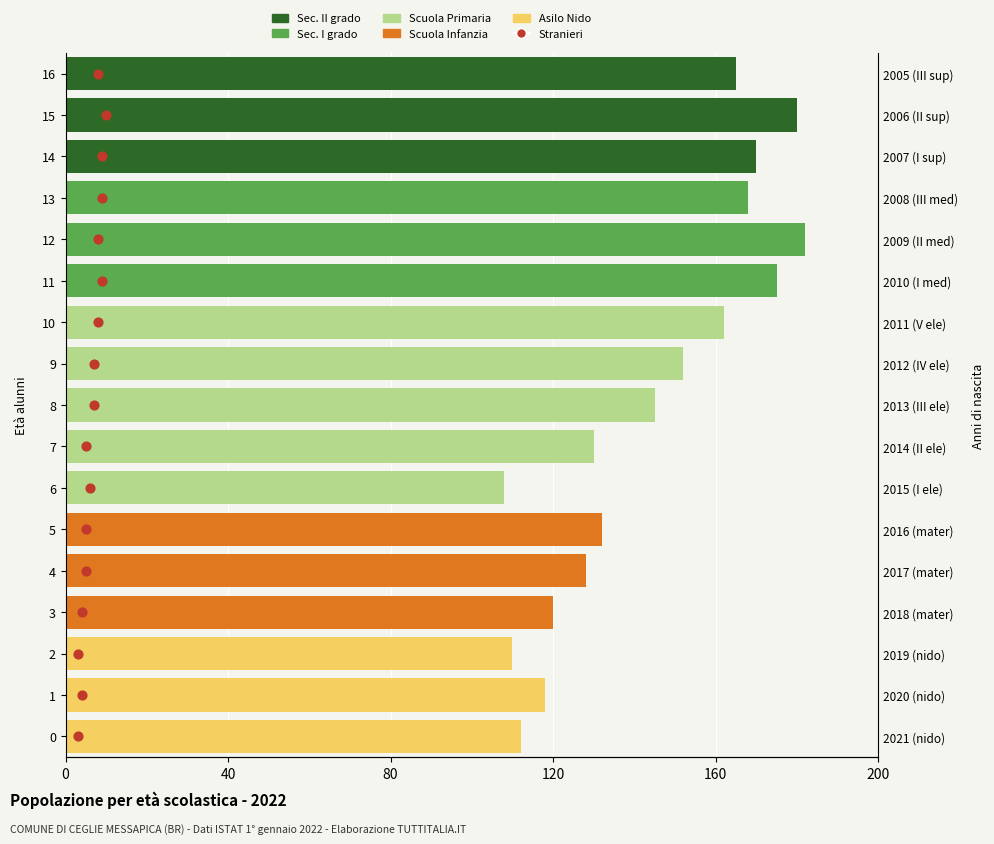

At how many categories does at least one series exceed 64?

17